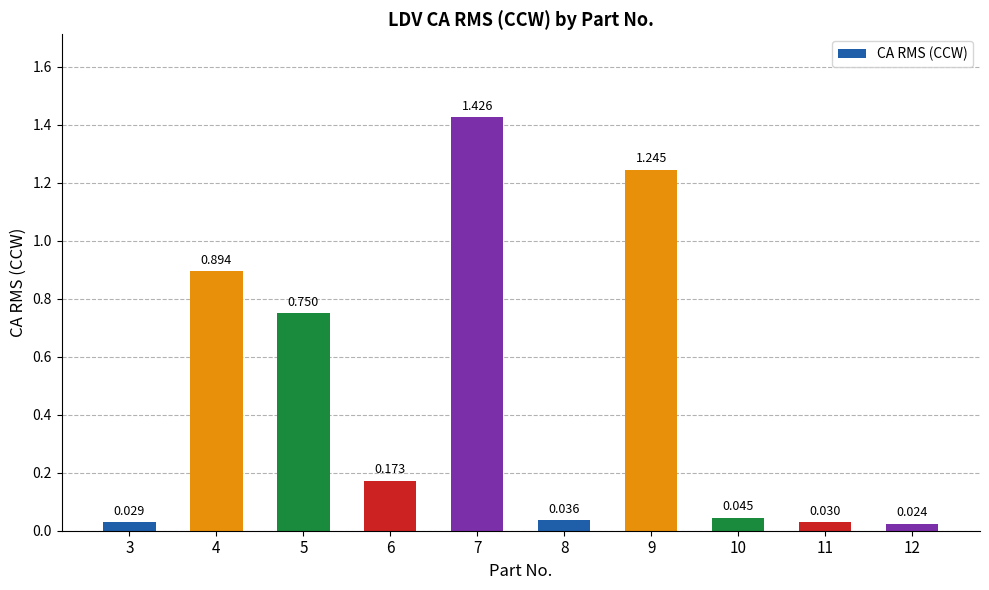

Between 3 and 9, which is larger?

9